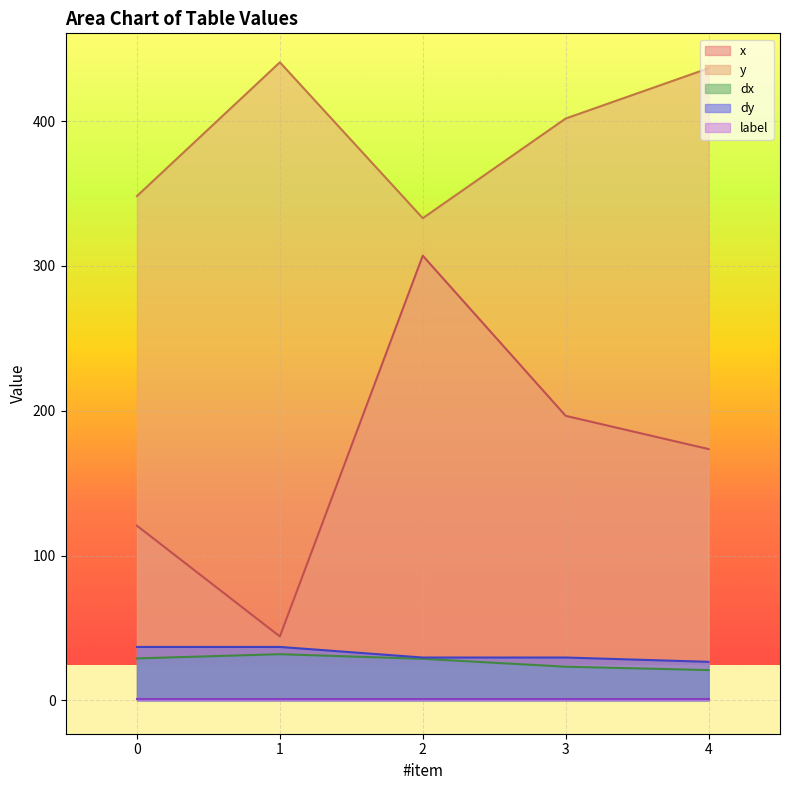

Reading right to left, transcribe all the data shown in this chart.

x: 173.5	196.5	307.1	44.1	120.6
y: 436.5	401.8	332.9	440.6	348.2
dx: 20.9	23.2	28.7	31.9	29.0
dy: 26.6	29.6	29.6	36.9	36.9